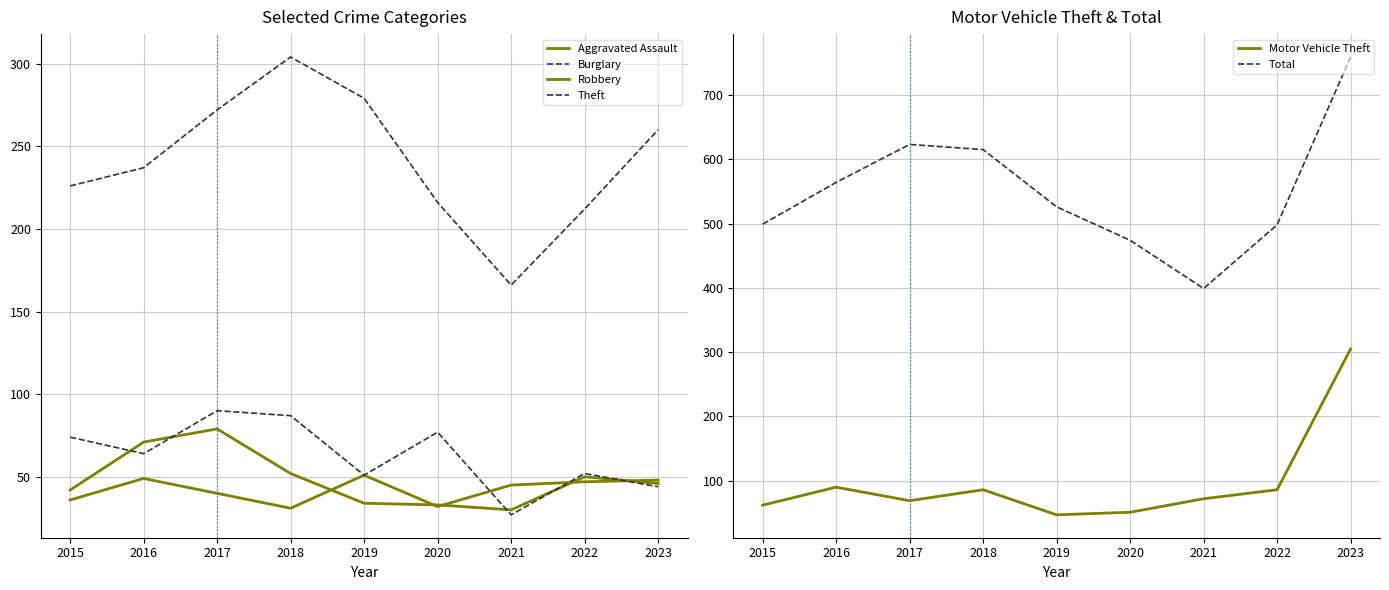

Is the value of Burglary at 2023 greater than the value of Aggravated Assault at 2016?

No